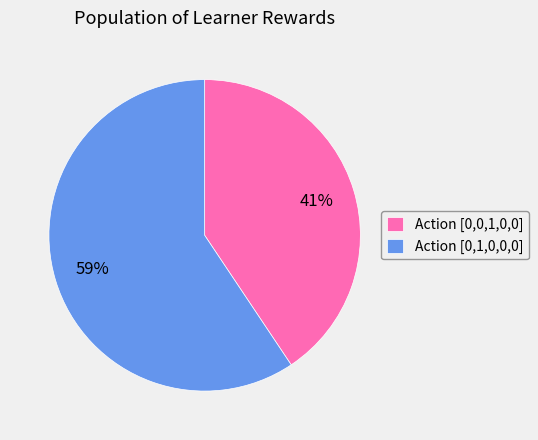

The Action [0,0,1,0,0] slice represents 53% of the pie. True or false?

False